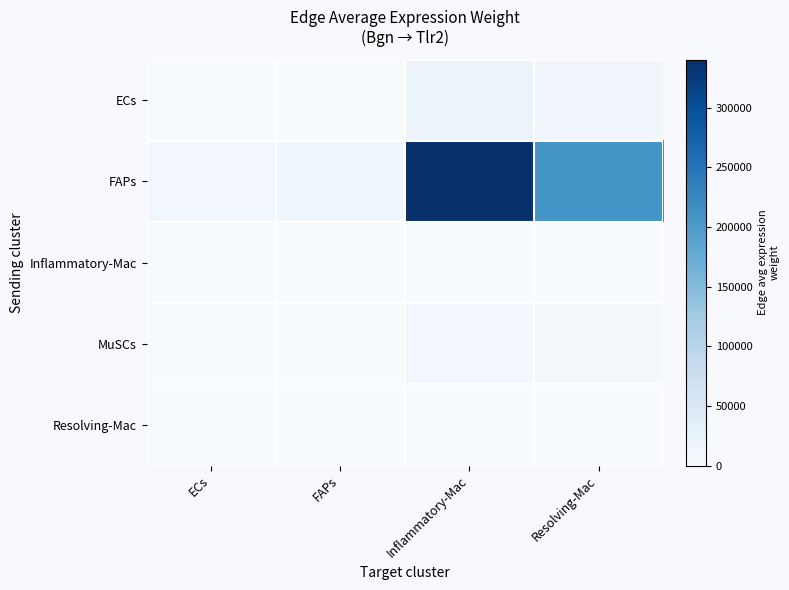

List the series in order of their peak value, lowest first.

Resolving-Mac, Inflammatory-Mac, MuSCs, ECs, FAPs